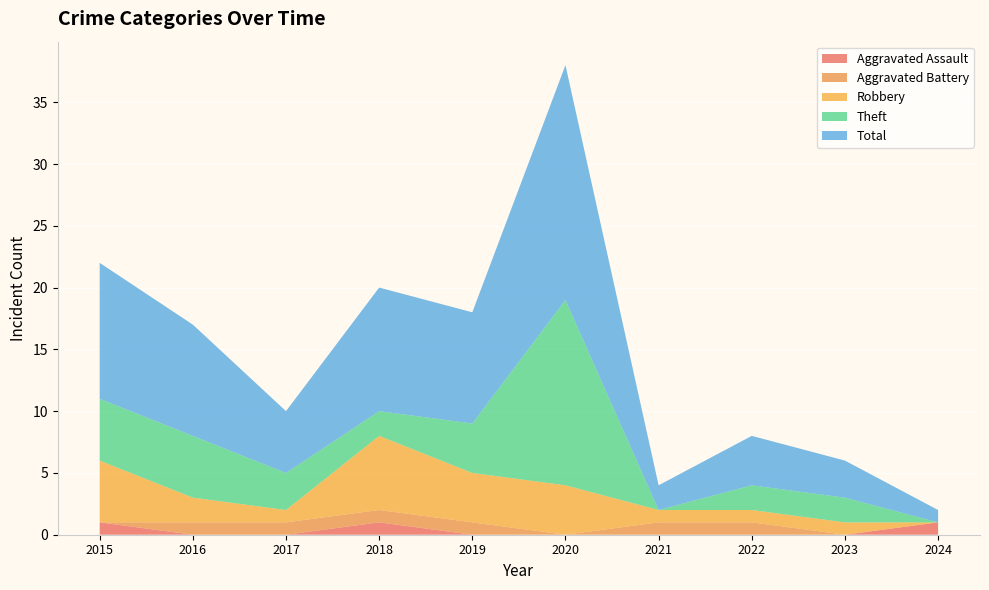

Reading left to right, list all the values displayed in this chart.

Aggravated Assault: 1	0	0	1	0	0	0	0	0	1
Aggravated Battery: 0	1	1	1	1	0	1	1	0	0
Robbery: 5	2	1	6	4	4	1	1	1	0
Theft: 5	5	3	2	4	15	0	2	2	0
Total: 11	9	5	10	9	19	2	4	3	1